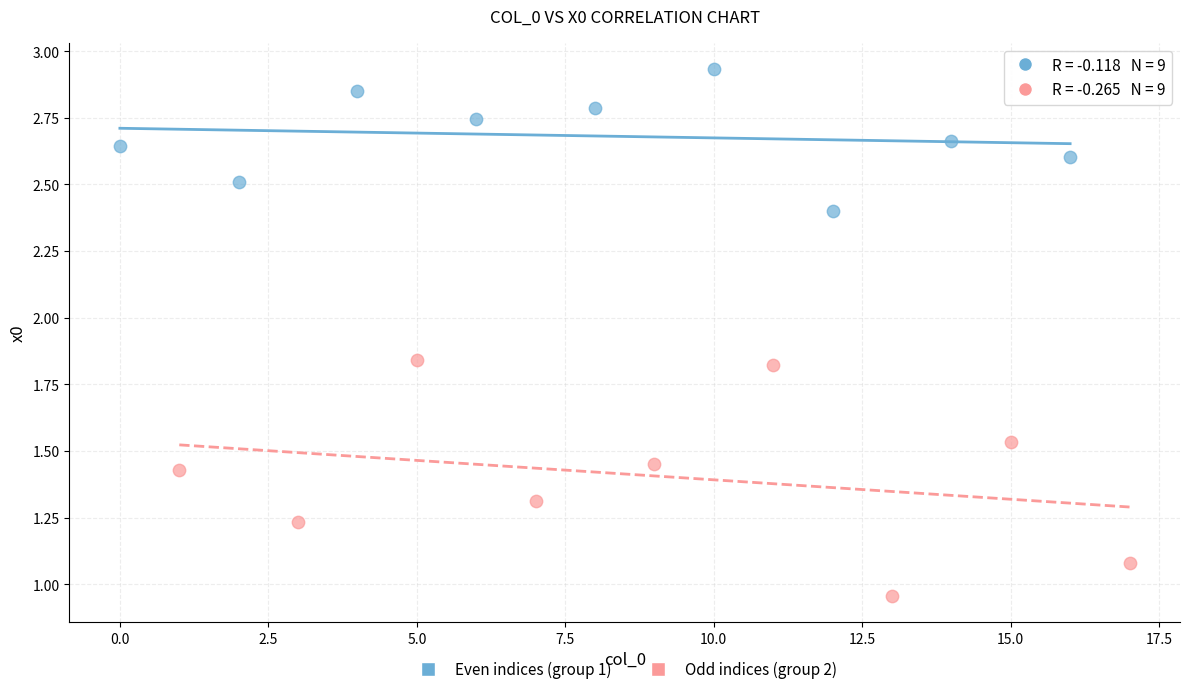

Which series contains the highest Y value?

Even indices (group 1)